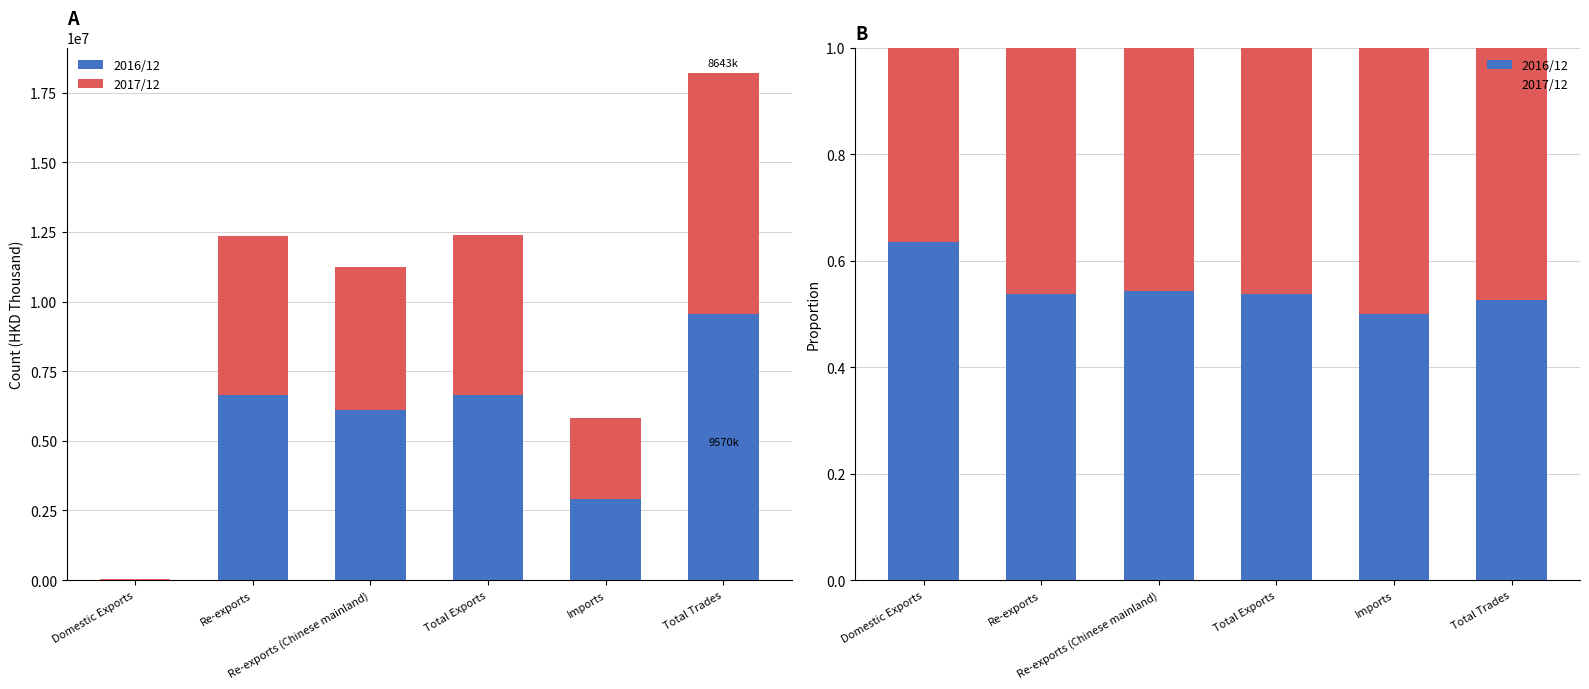

Reading left to right, transcribe all the data shown in this chart.

2016/12: 0.6	0.5	0.5	0.5	0.5	0.5
2017/12: 0.4	0.5	0.5	0.5	0.5	0.5